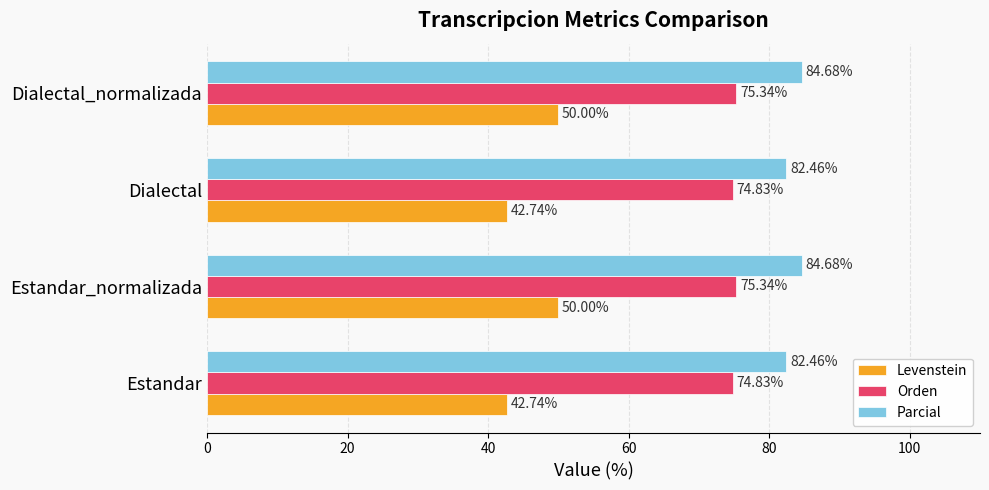

How many Levenstein values are between 42 and 50?

4